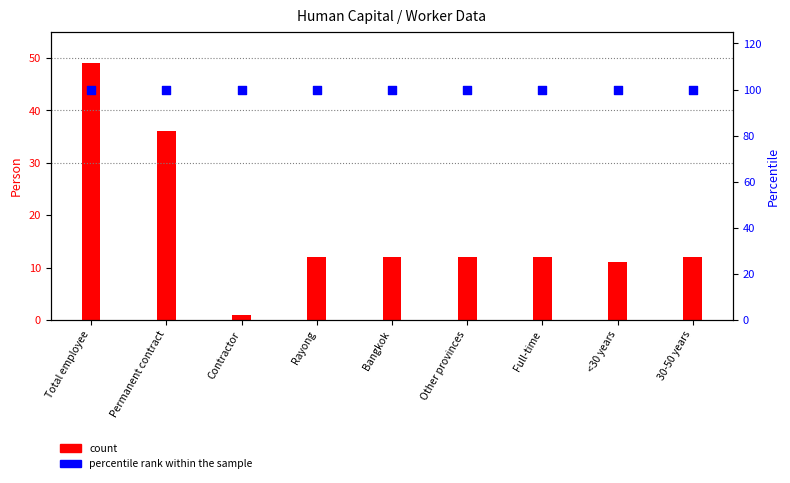

At how many categories does at least one series exceed 60?

9